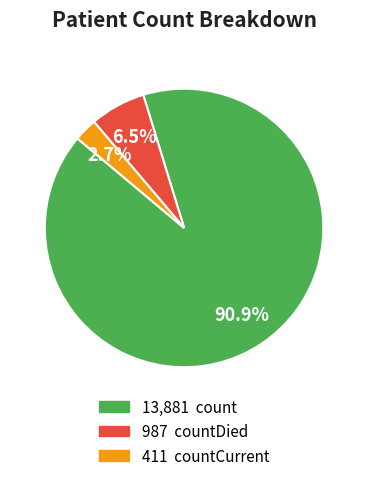

How many segments does this pie chart have?

3